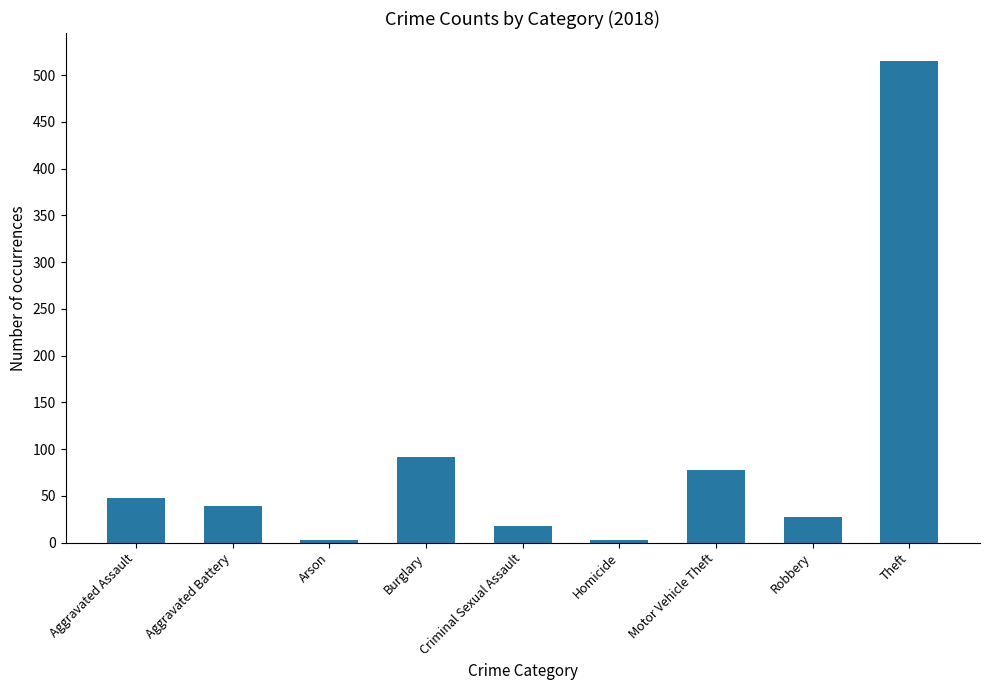

Is it true that the value at Burglary is 131?

False